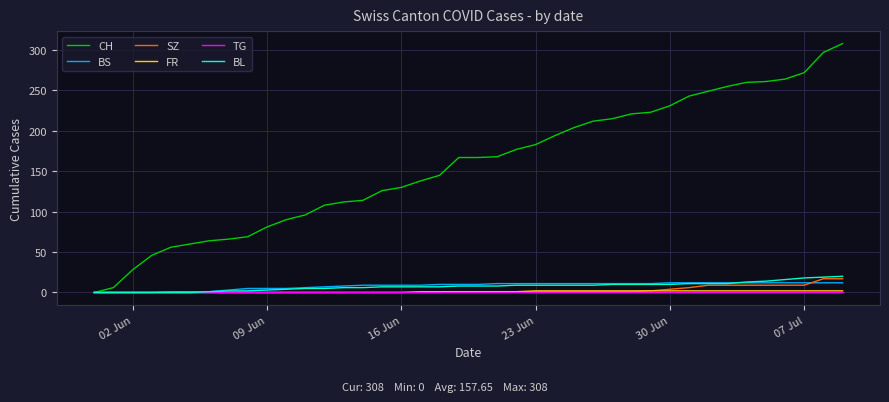

Which series has the widest spread of values?

CH